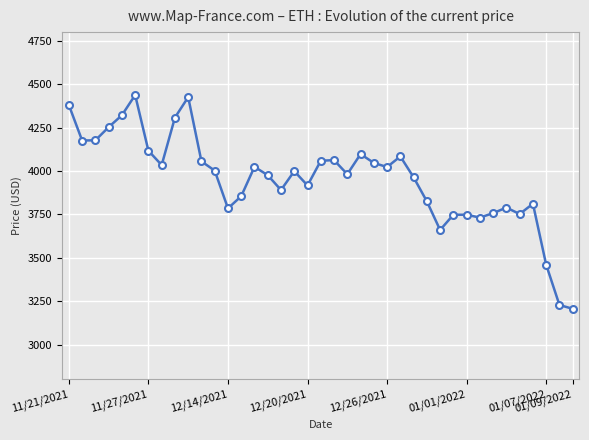

What is the smallest value displayed?

3206.9